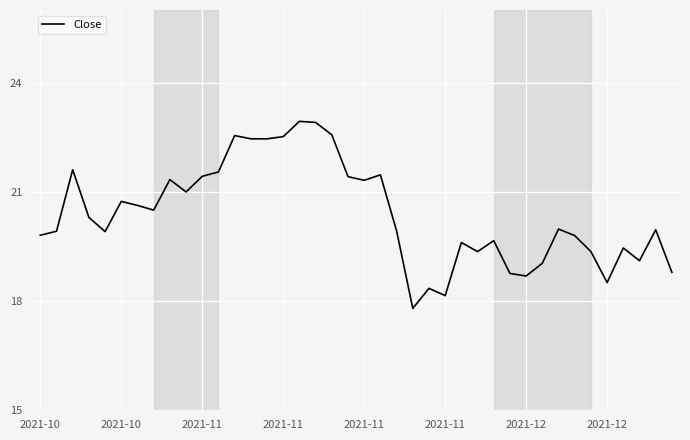

Does the chart have visible grid lines?

Yes